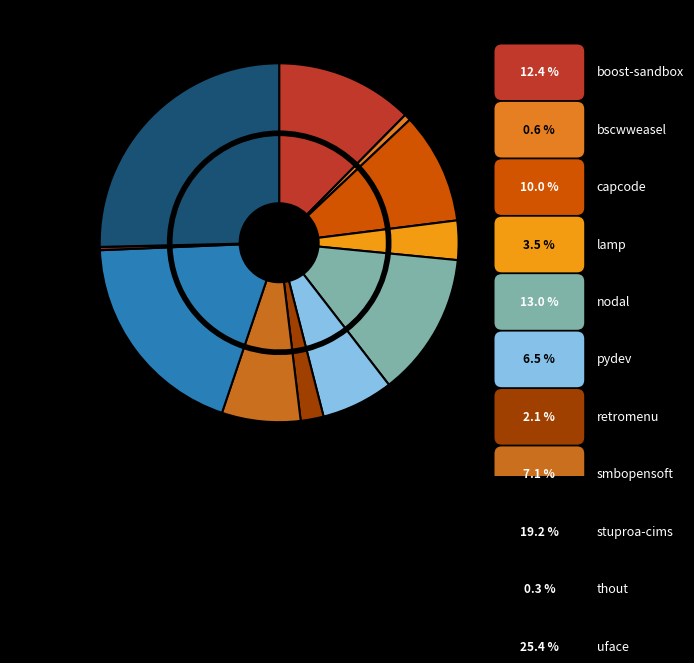

Does any single category account for the majority?

No